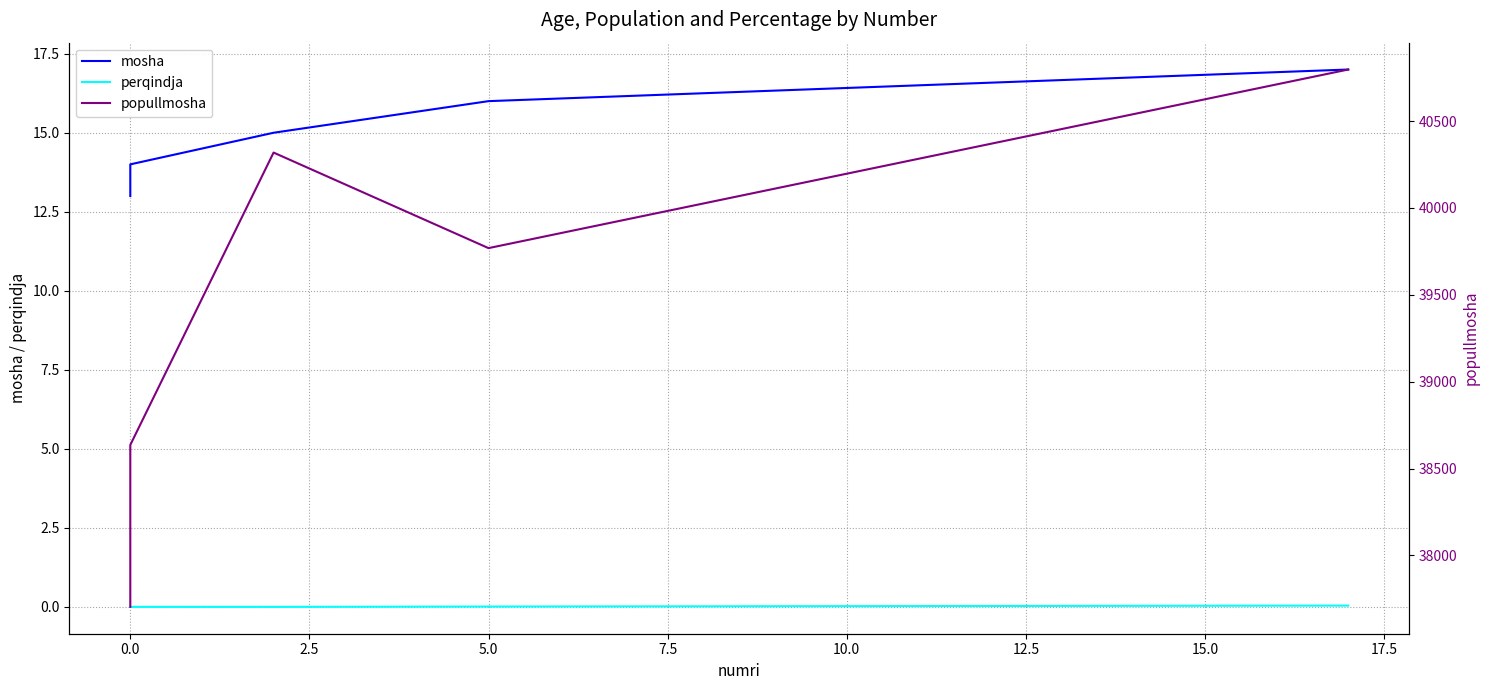

At which category does popullmosha reach its first local valley?

5.0